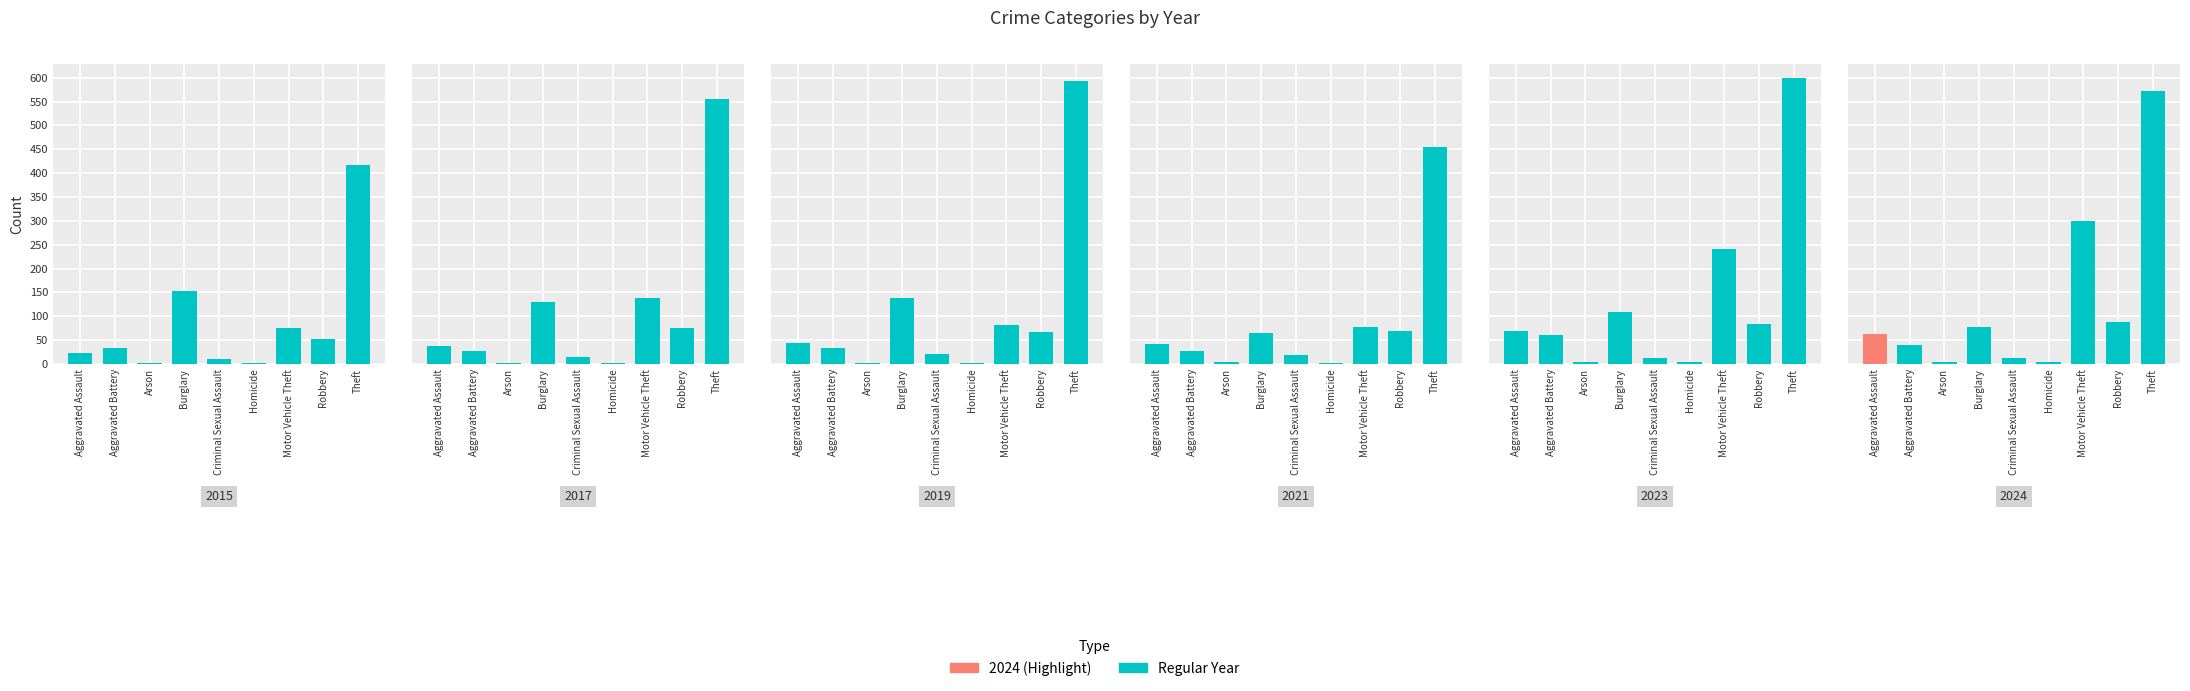

The value of 2024 at Criminal Sexual Assault is 12. True or false?

True